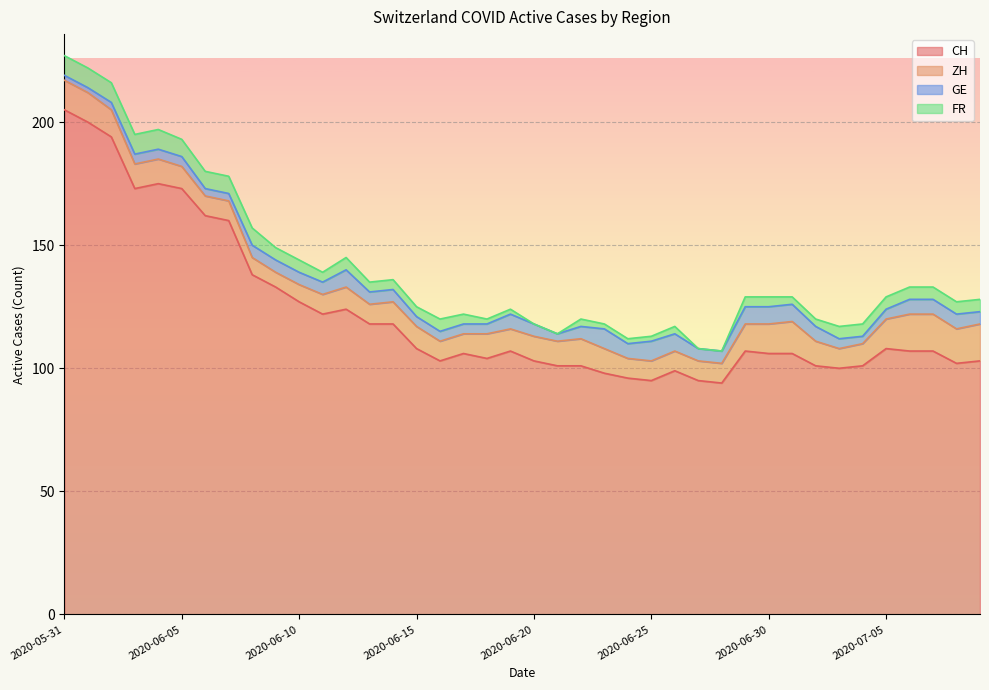

The value of CH at 2020-07-01 is 47. True or false?

False